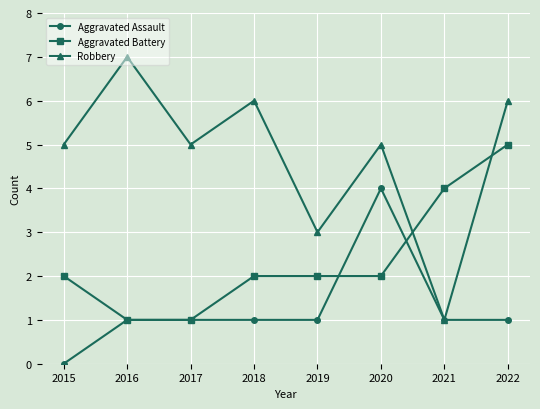

Count the Aggravated Battery values in the range 2 to 4.

5